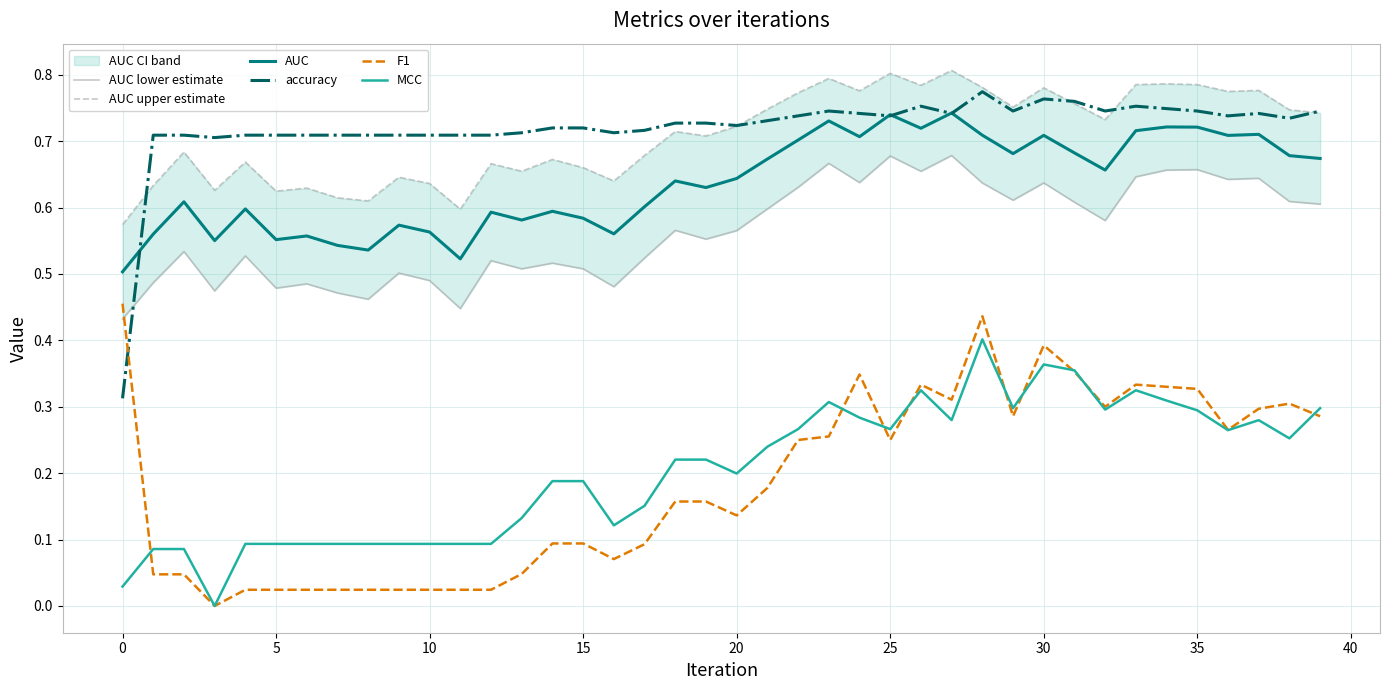

True or false: AUC and MCC intersect in this chart.

False